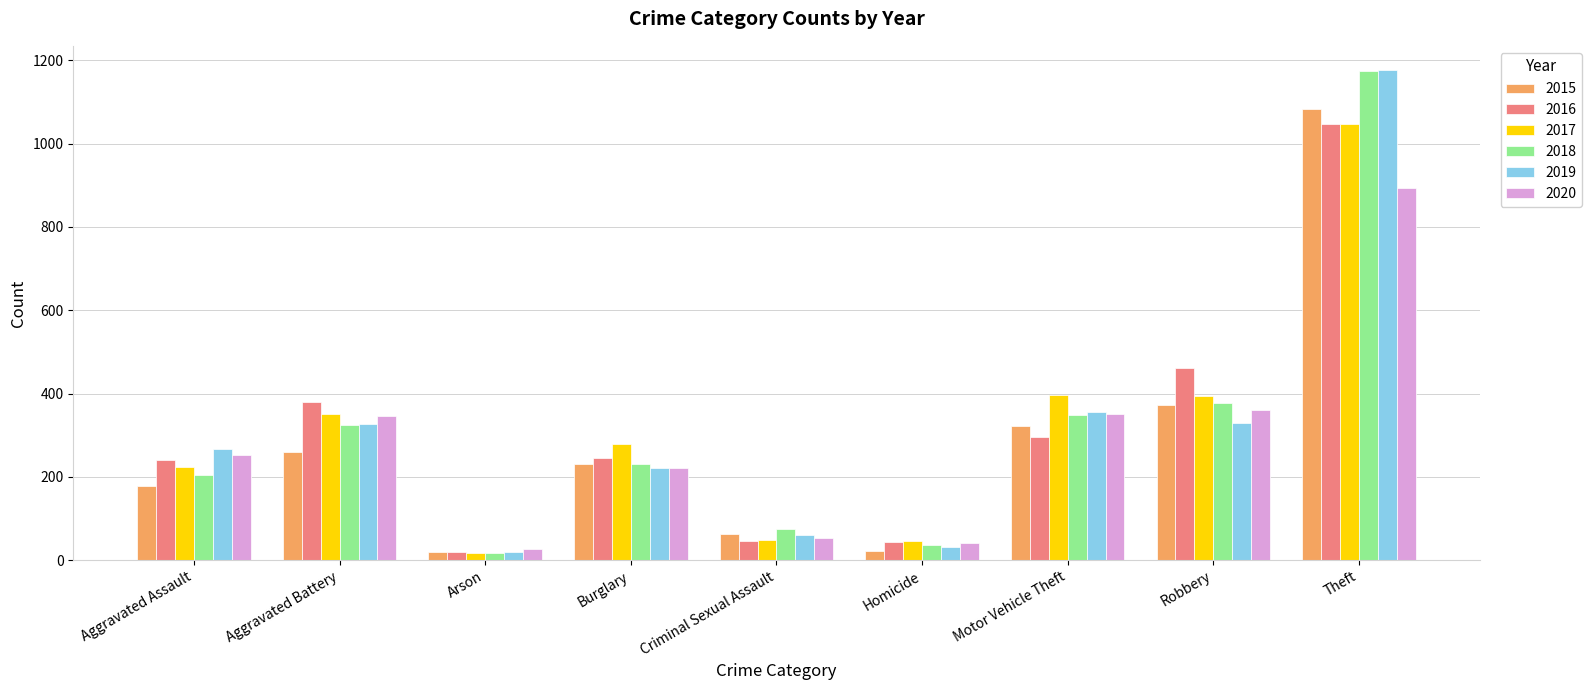

What is the sum of all 2016 values?

2779